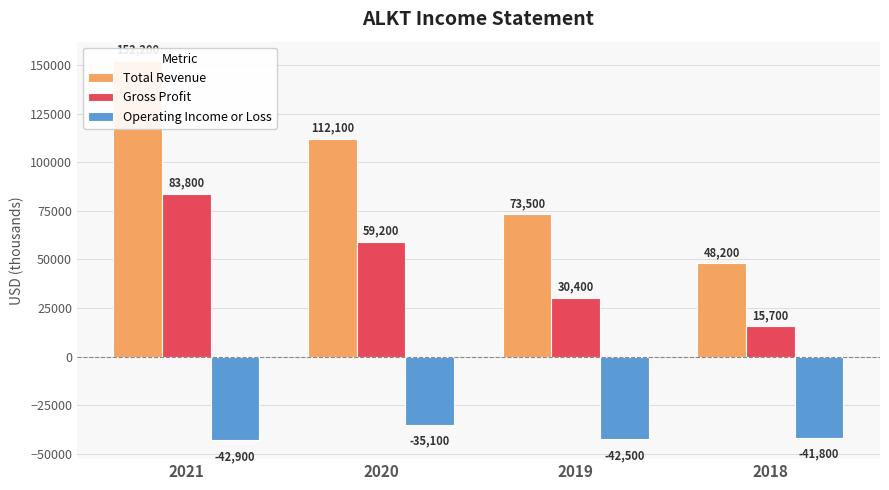

At which label does Gross Profit first exceed 59200?

2021